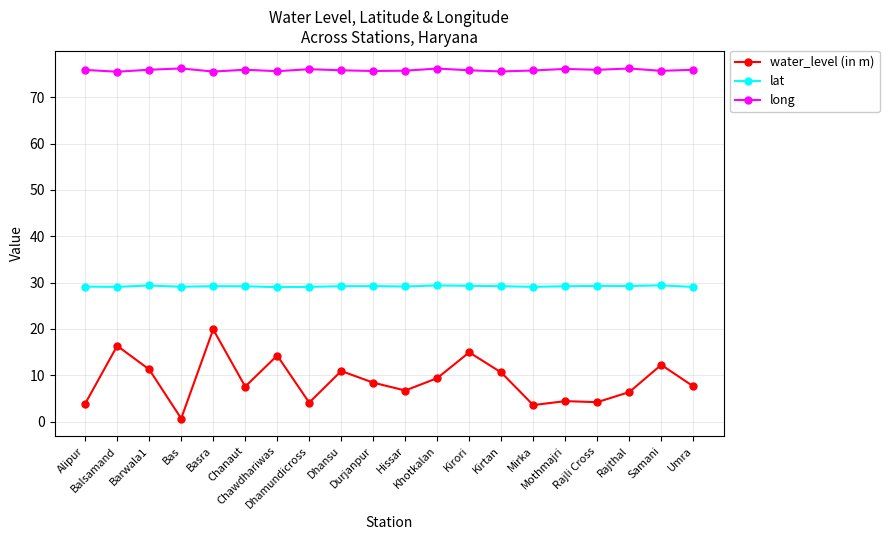

Which series has the largest range (max minus min)?

water_level (in m)